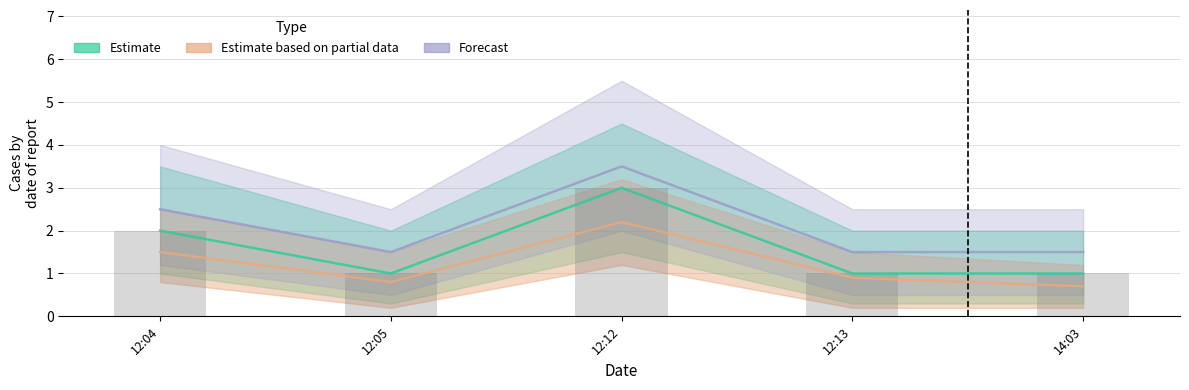

At which label does Estimate reach its peak?

12:12